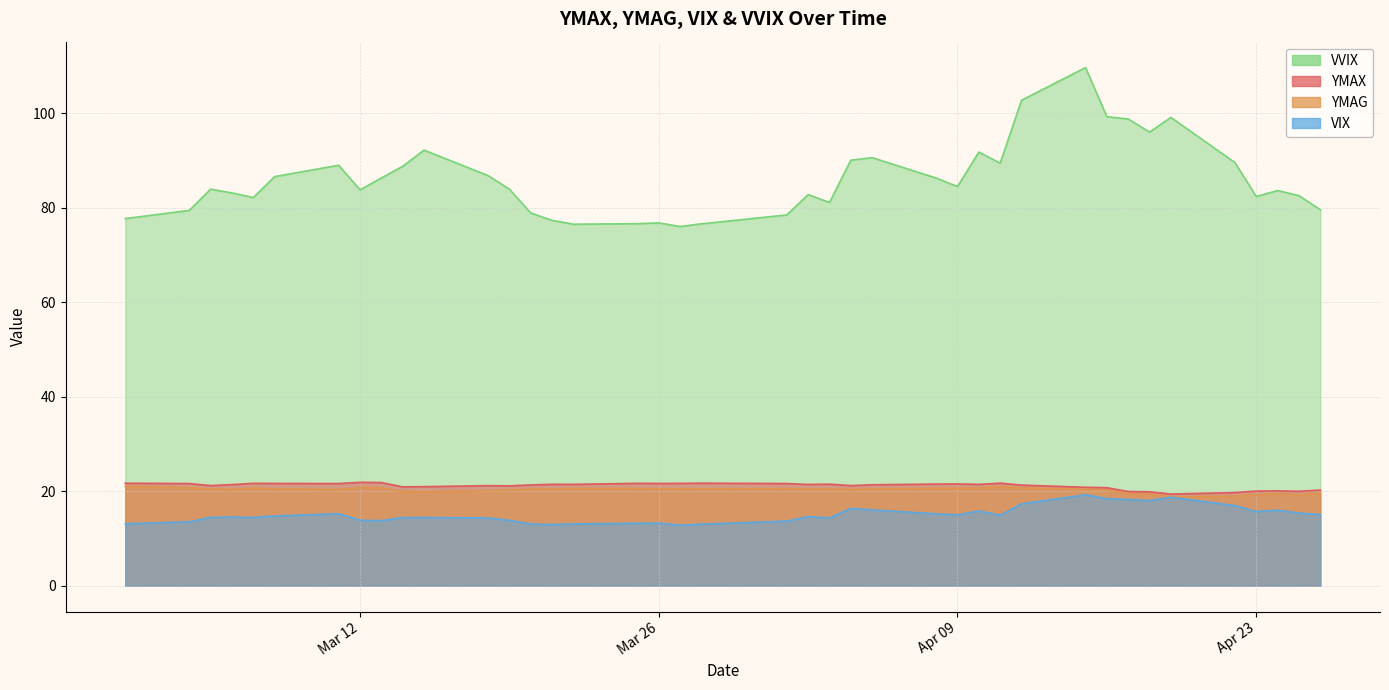

What is the maximum value shown in the chart?

109.6